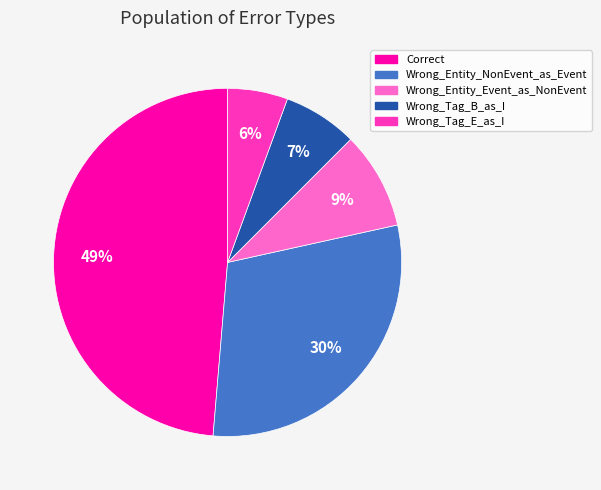

To the nearest percent, what portion does Wrong_Tag_B_as_I represent?

7%